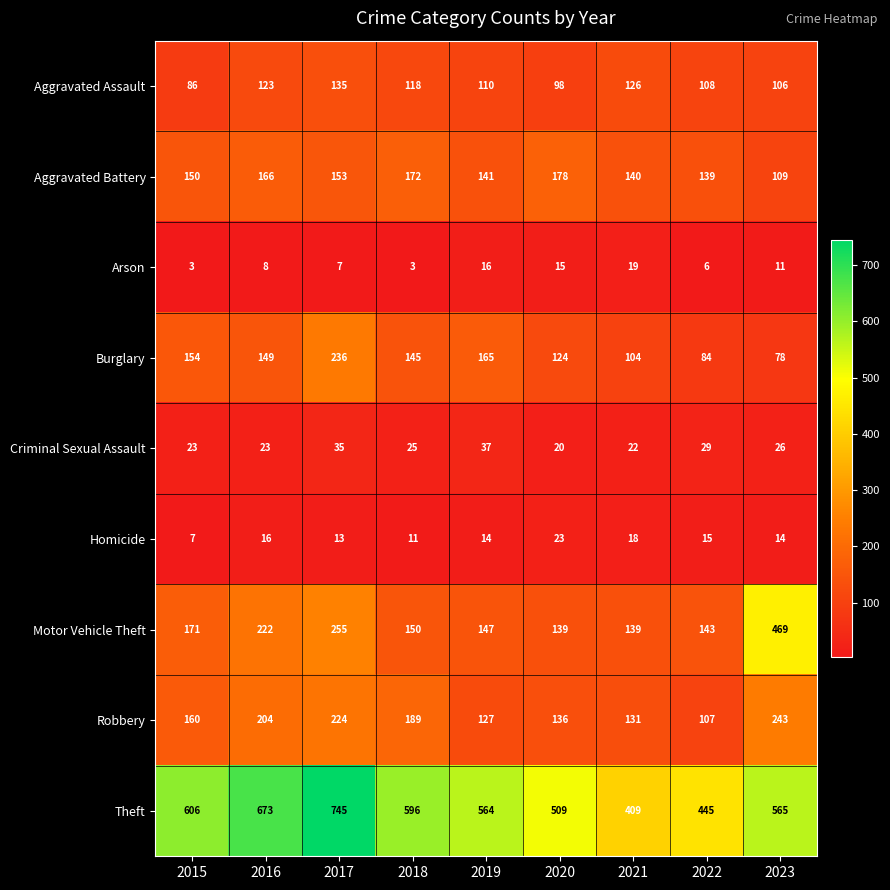

How many categories are shown in the chart?

9